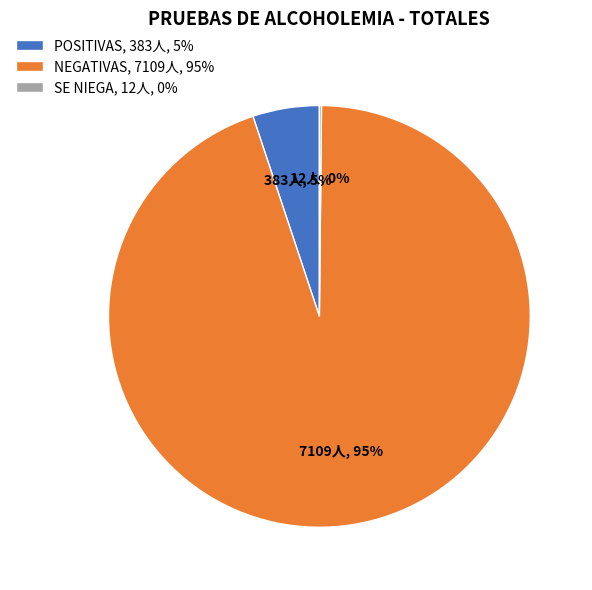

Is there any slice that represents more than half of the pie?

Yes